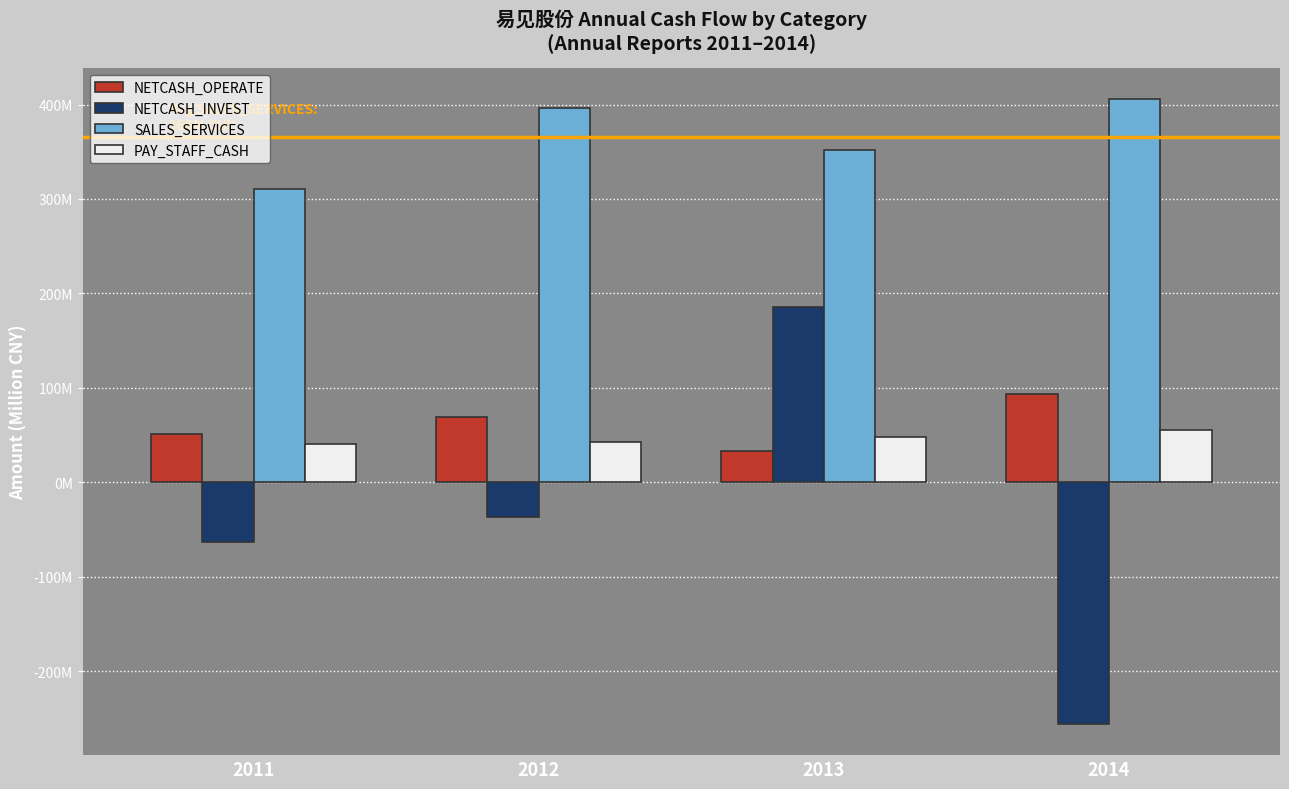

Reading left to right, transcribe all the data shown in this chart.

NETCASH_OPERATE: 2011=51.6	2012=69.0	2013=33.4	2014=93.7
NETCASH_INVEST: 2011=-63.0	2012=-36.9	2013=185.1	2014=-255.7
SALES_SERVICES: 2011=310.2	2012=396.6	2013=351.8	2014=405.5
PAY_STAFF_CASH: 2011=40.1	2012=42.3	2013=47.6	2014=55.8